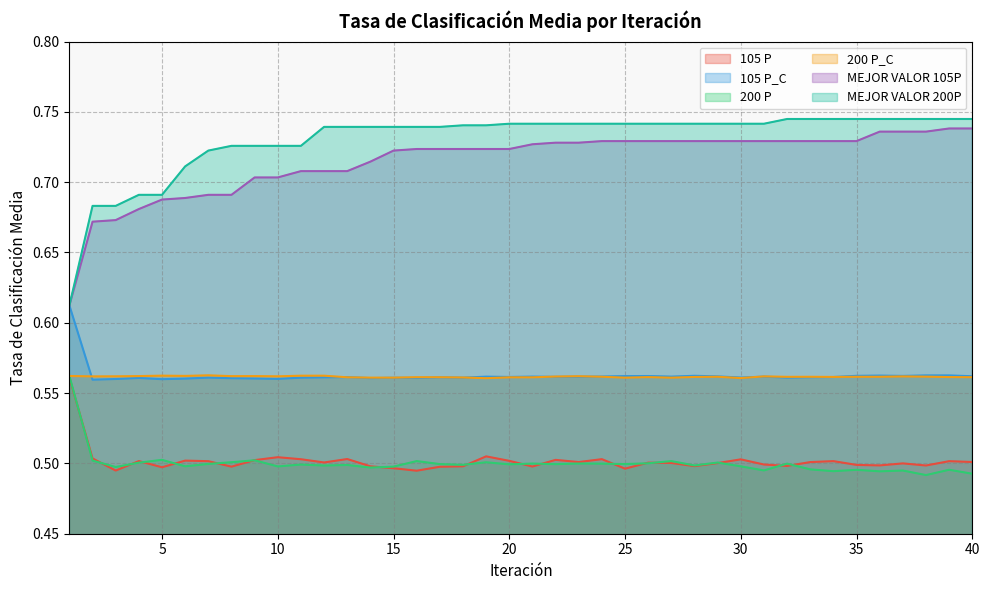

How many interior local peaks does the 105 P_C series have?

12